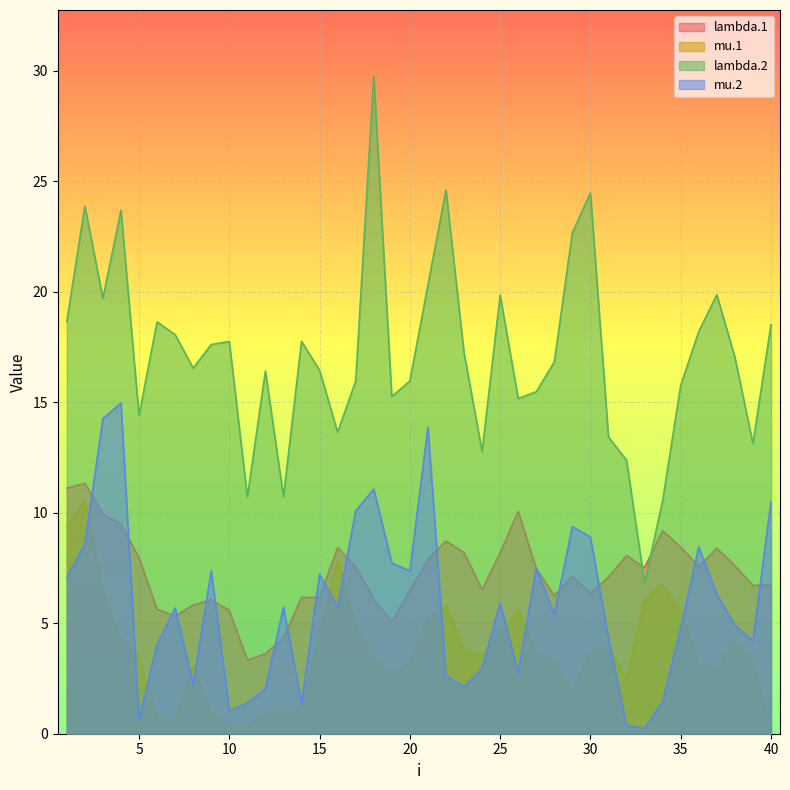

Is the value of lambda.1 at 22 greater than the value of mu.2 at 27?

Yes